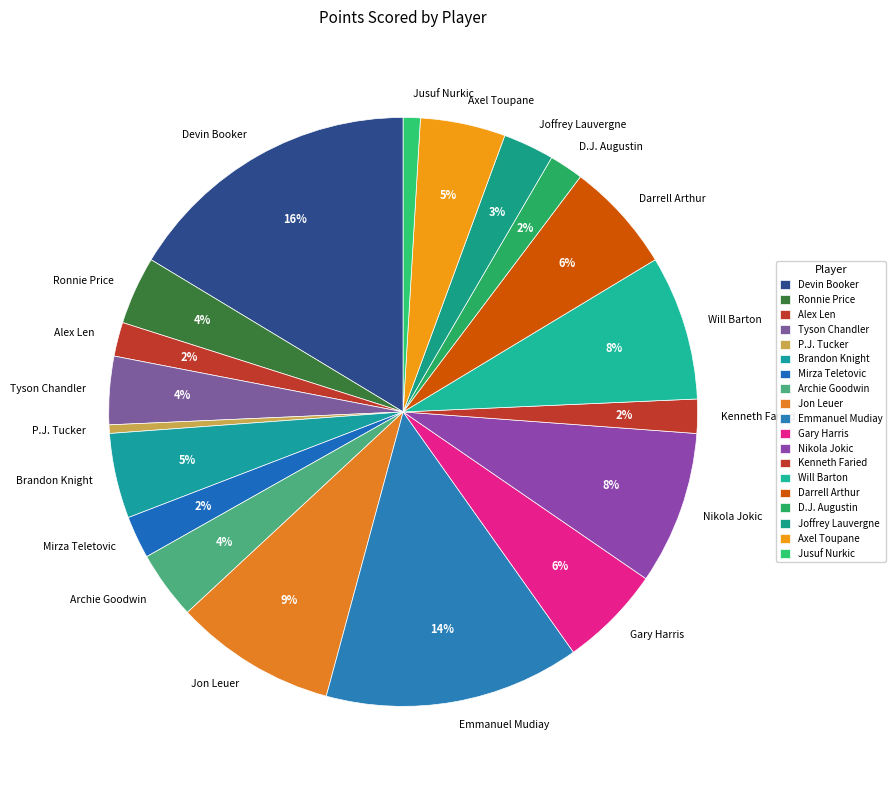

The Archie Goodwin slice represents 15% of the pie. True or false?

False